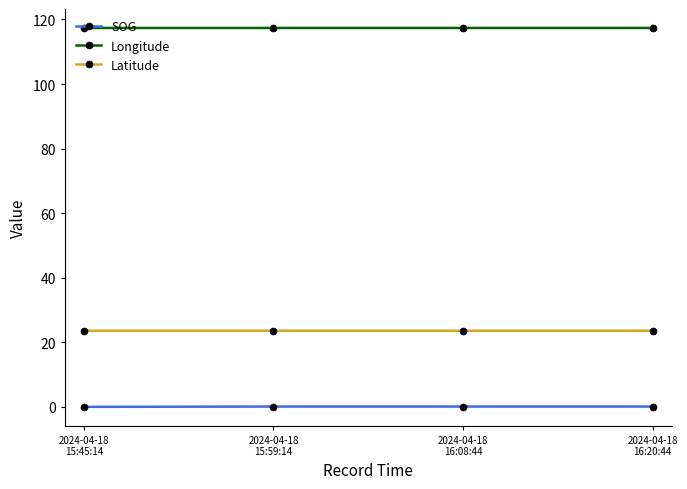

List the series in order of their peak value, highest first.

Longitude, Latitude, SOG